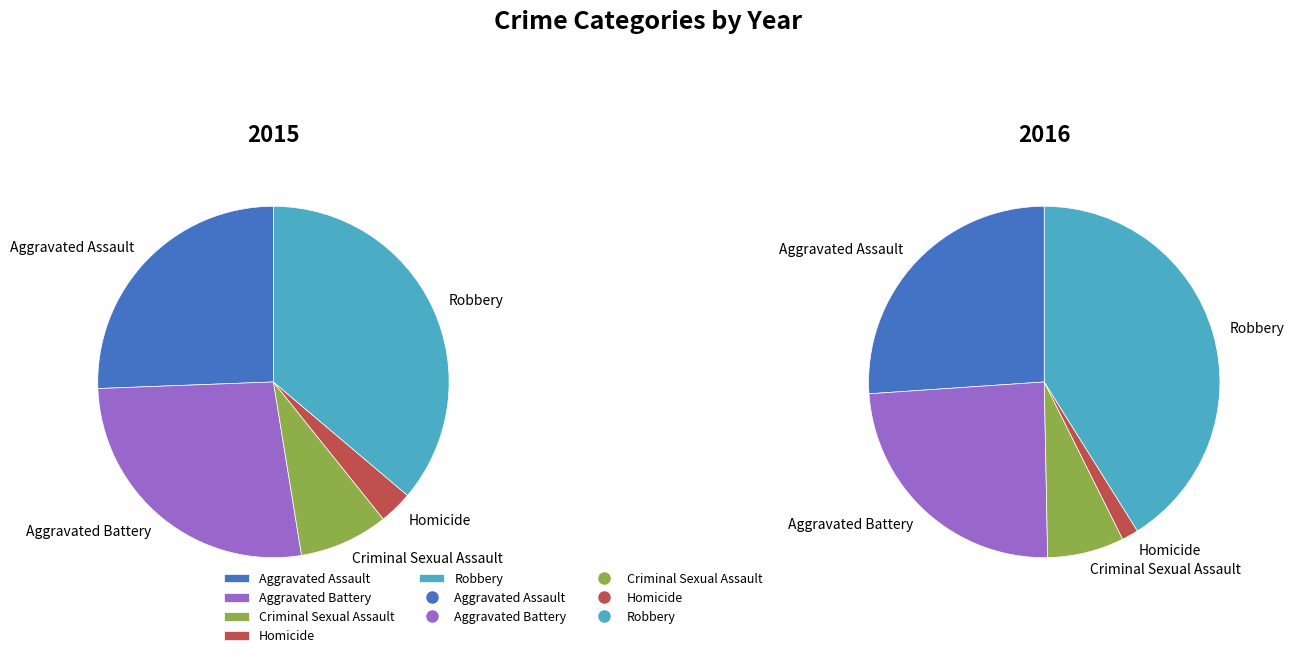

Does Robbery account for over 50% of the chart?

No